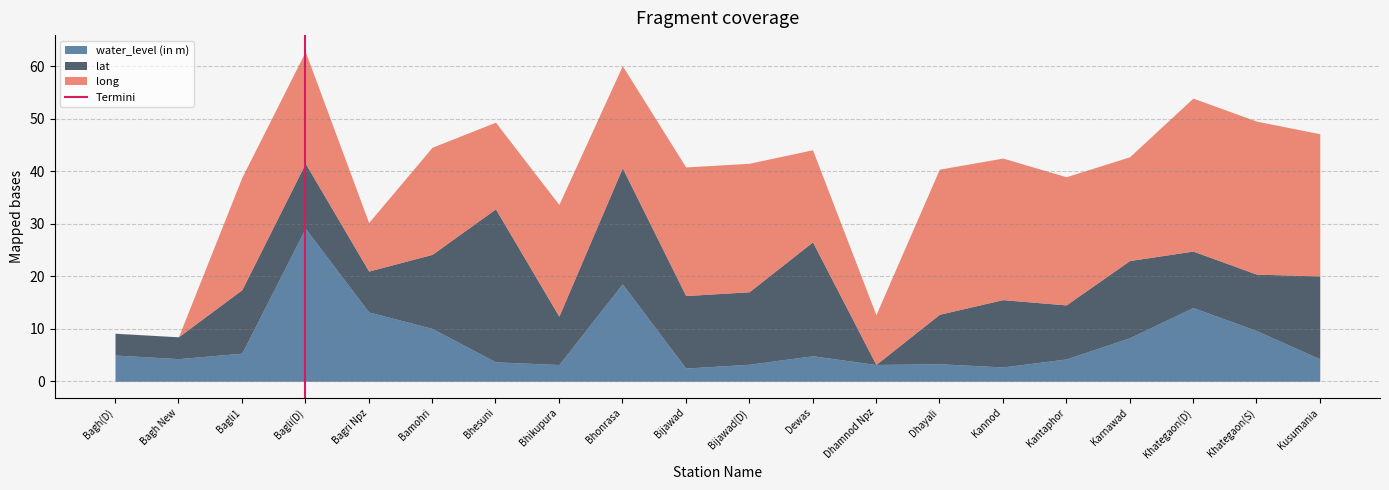

What is the minimum value for water_level (in m)?

2.5